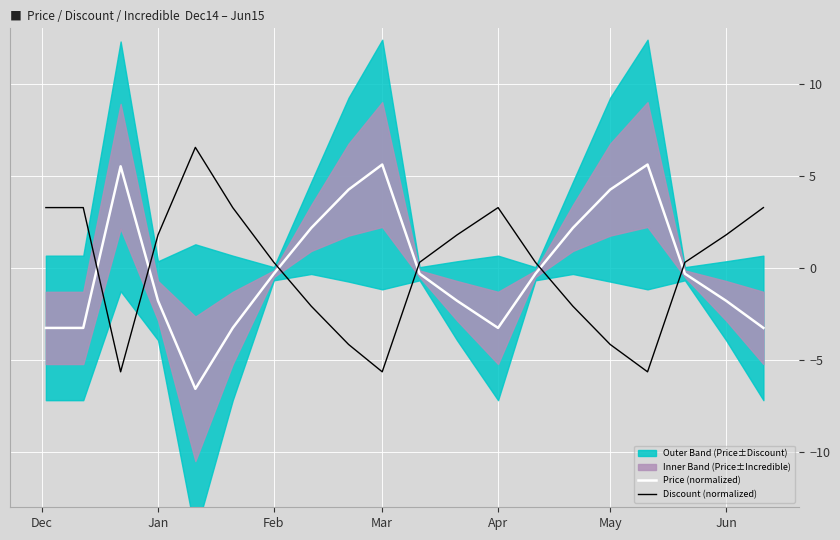

In Price (normalized), how many points are higher than both neighbors (excluding endpoints)?

3